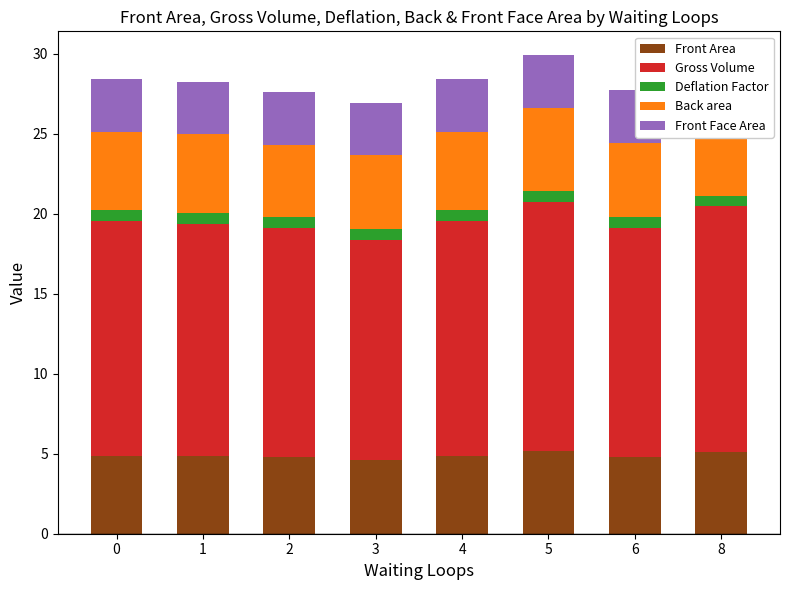

What is the value of the Front Face Area bar at the 8th from the left?

3.3